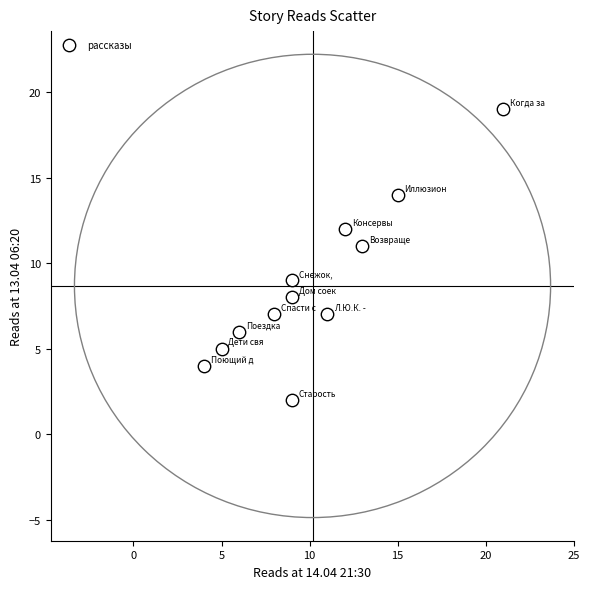

What is the average Y value?

9